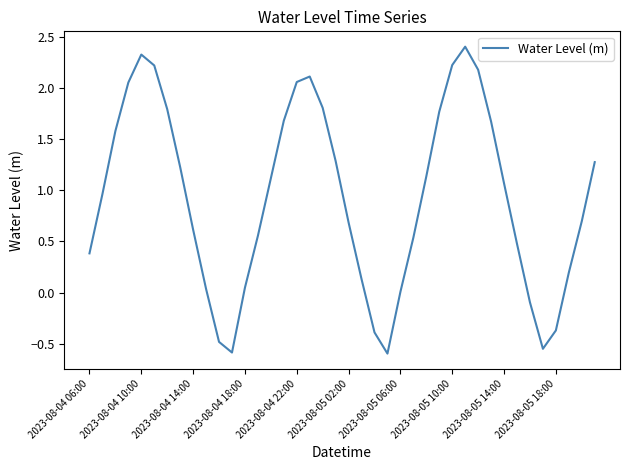

True or false: the data has more than 1 interior local peaks.

True